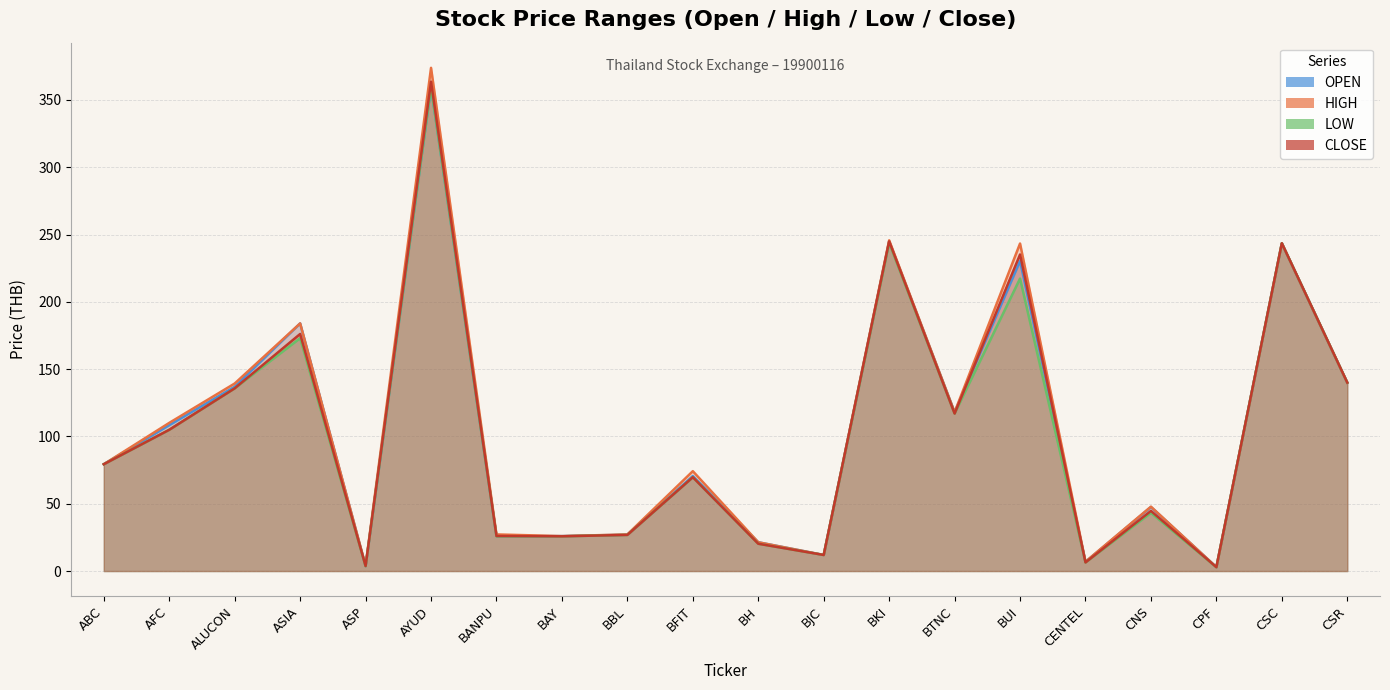

What is the difference between the maximum and minimum values in the HIGH series?

370.9